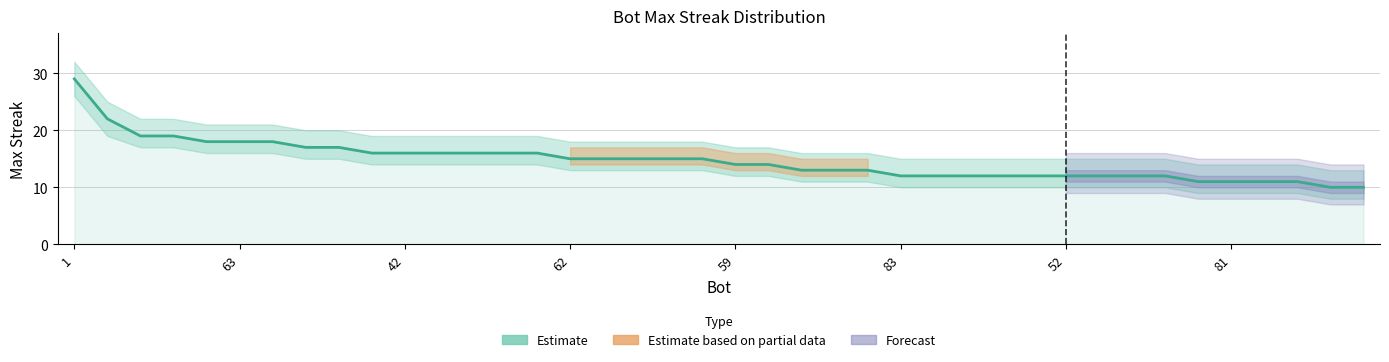

Read the value at 33.

12